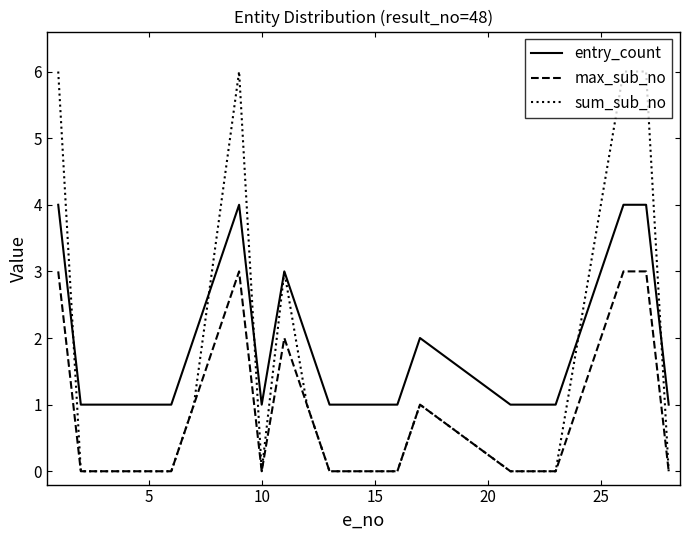

Which series has the largest total across all categories?

entry_count